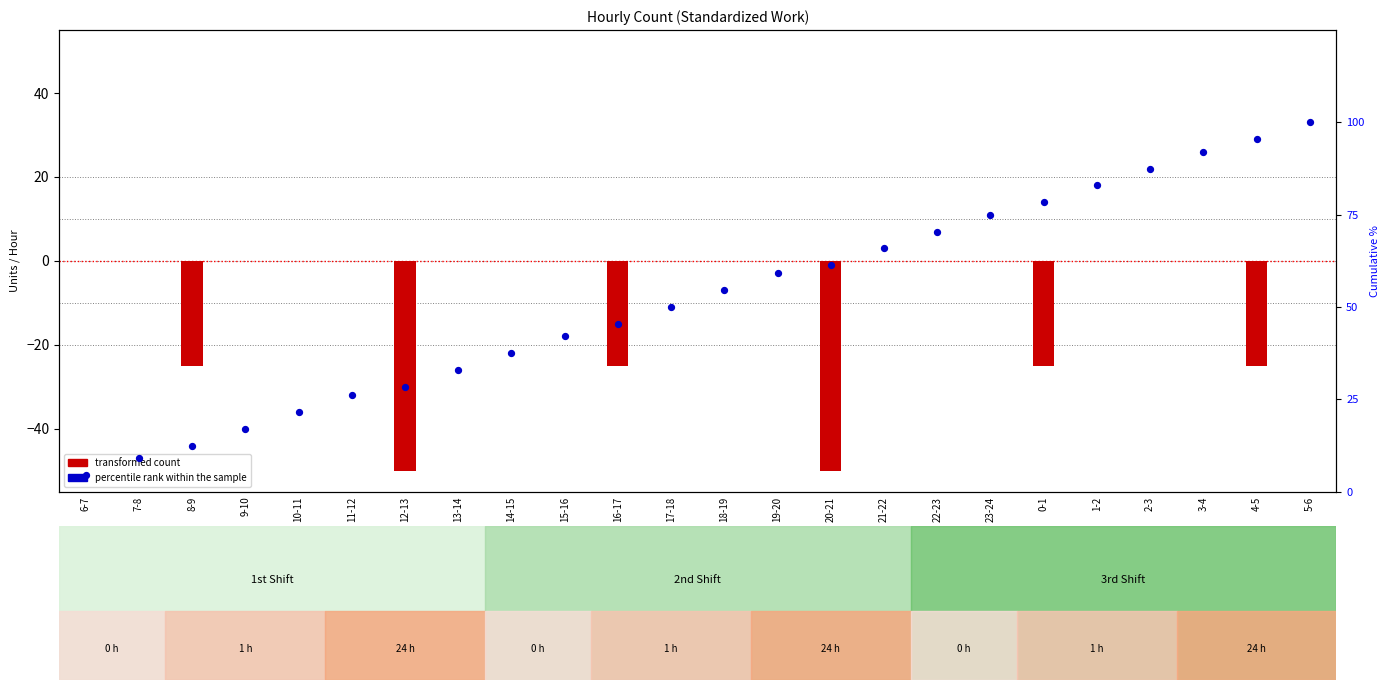

At which category is the sum across all series the highest?

5-6